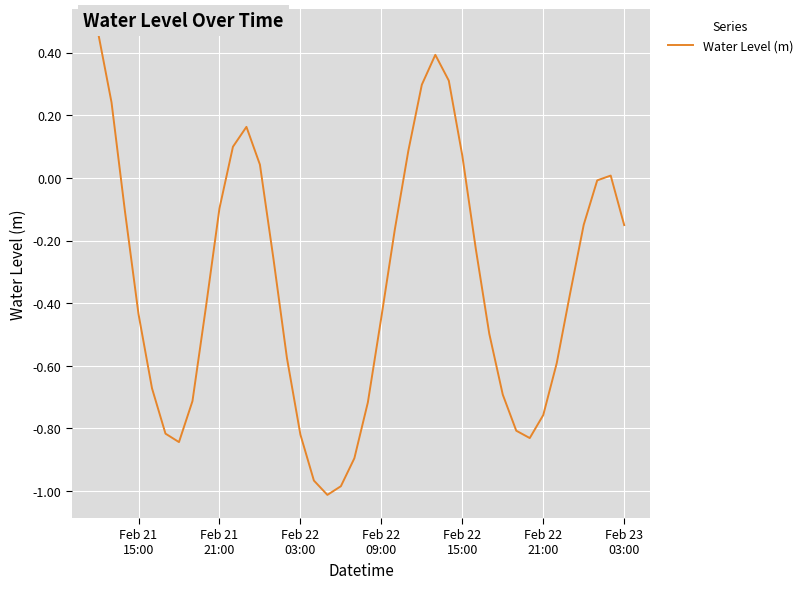

What is the difference between the maximum and minimum values?

1.5